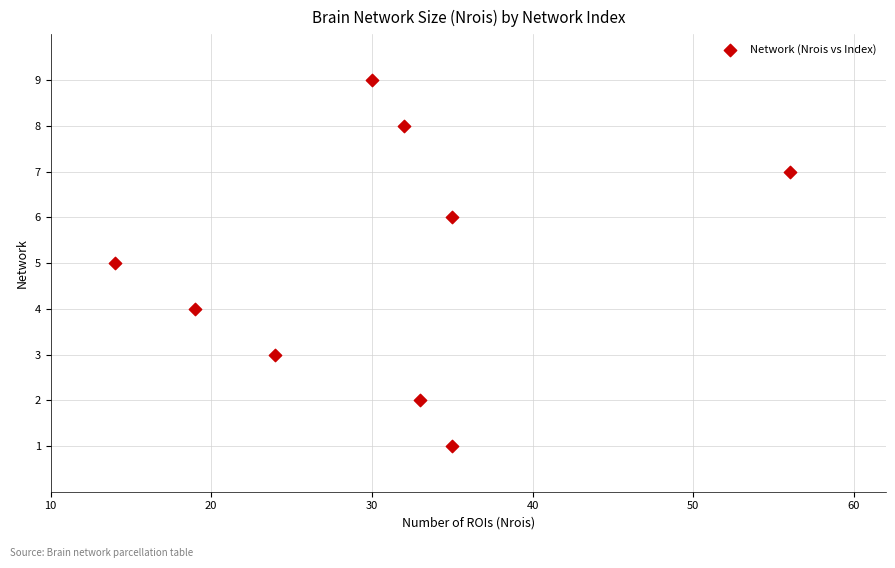

What is the range of X values (max minus min)?

42